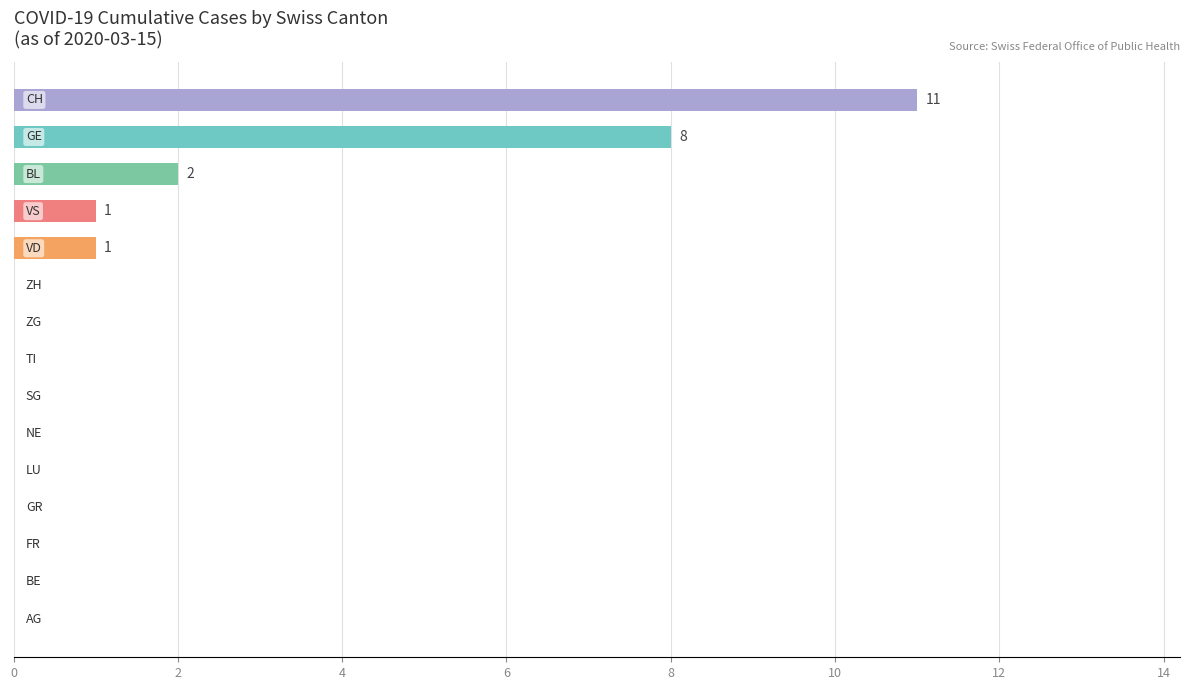

What is the greatest value displayed?

11